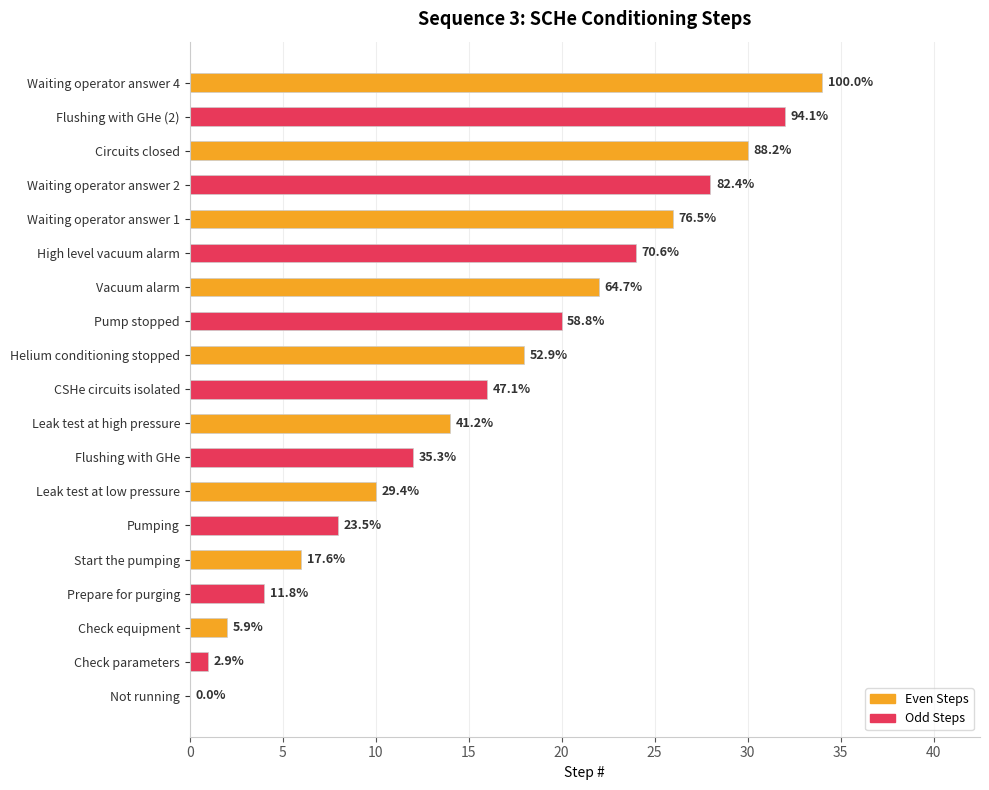

Which category has the lowest value across all series?

Not running